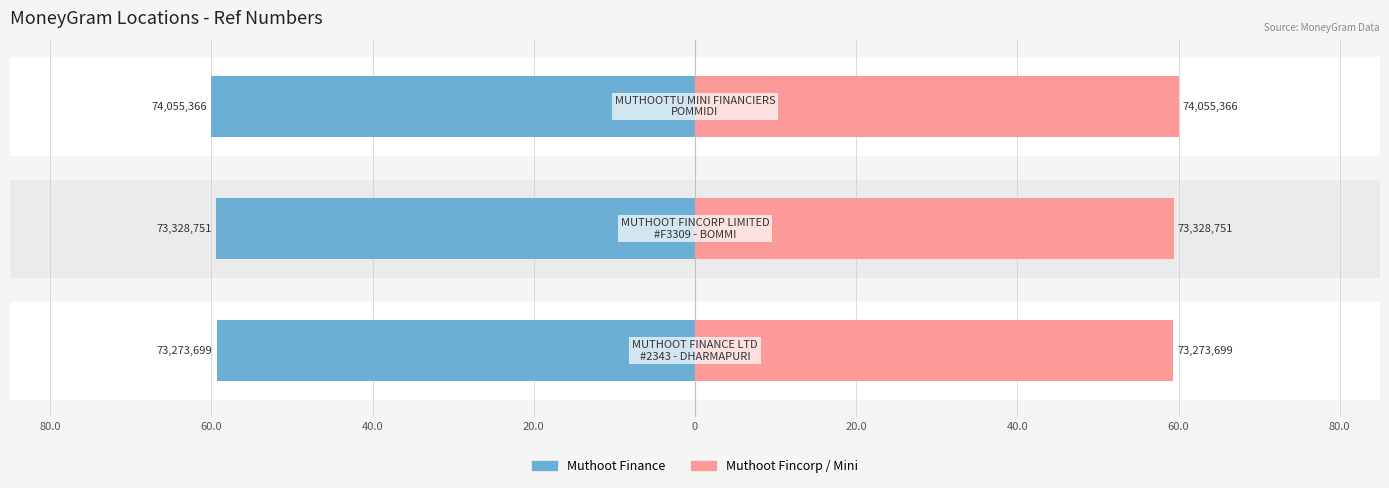

What is the average value of the Ref (Right) series?

59.6